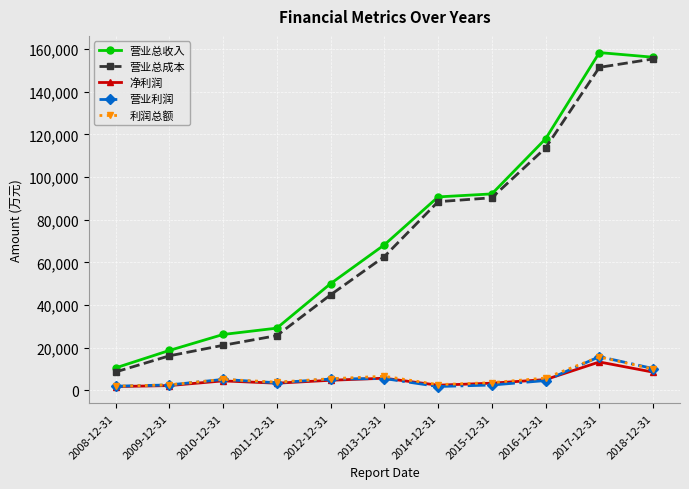

The value of 营业总收入 at 2016-12-31 is 117936. True or false?

True